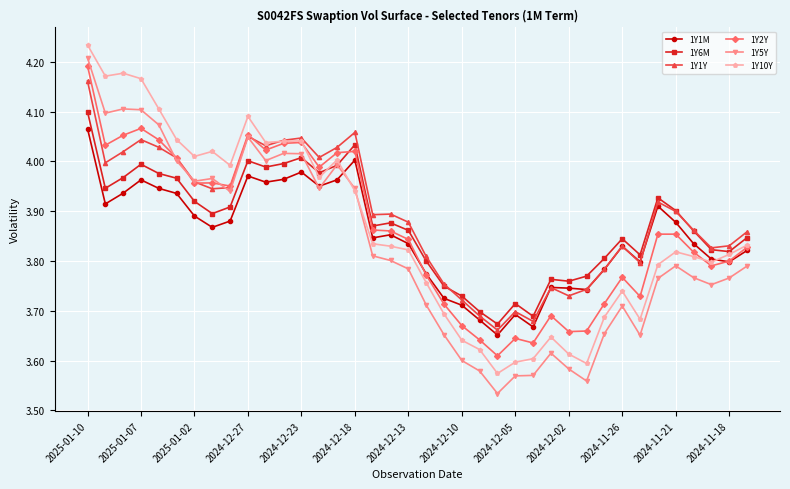

What are all the series names shown in the legend?

1Y1M, 1Y6M, 1Y1Y, 1Y2Y, 1Y5Y, 1Y10Y